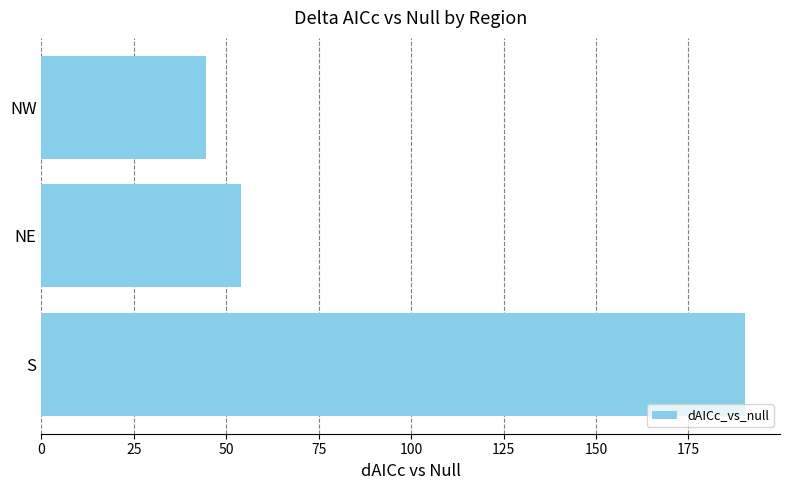

Rank the categories by value from lowest to highest.

NW, NE, S